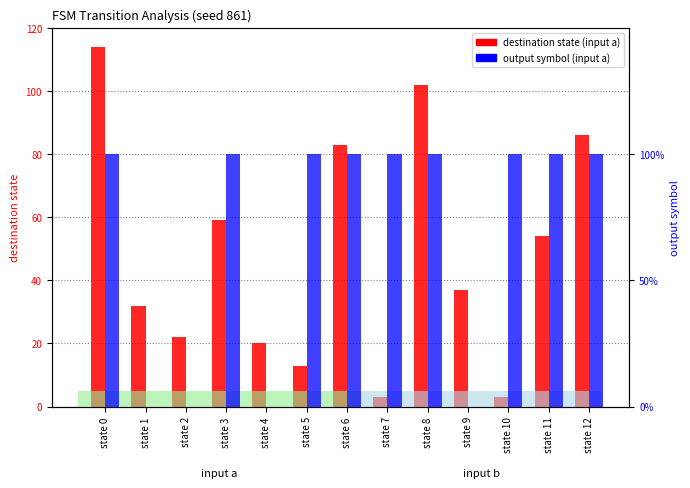

What is the total value across all series at state 5?

14